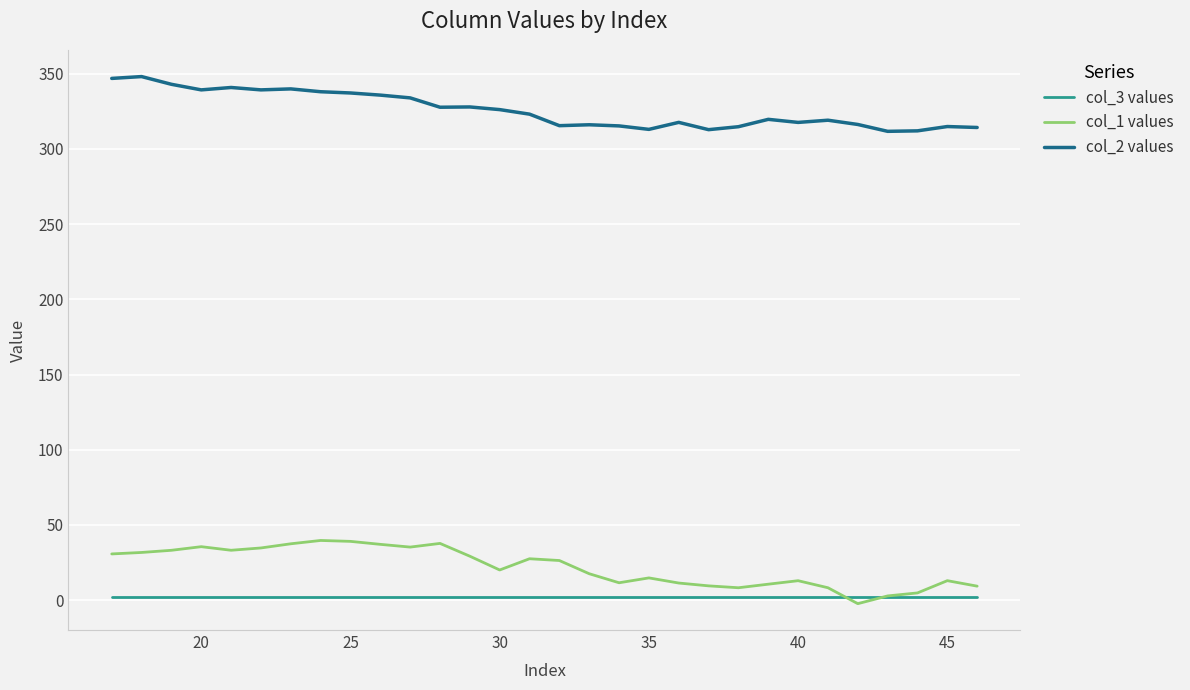

What are all the series names shown in the legend?

col_3 values, col_1 values, col_2 values